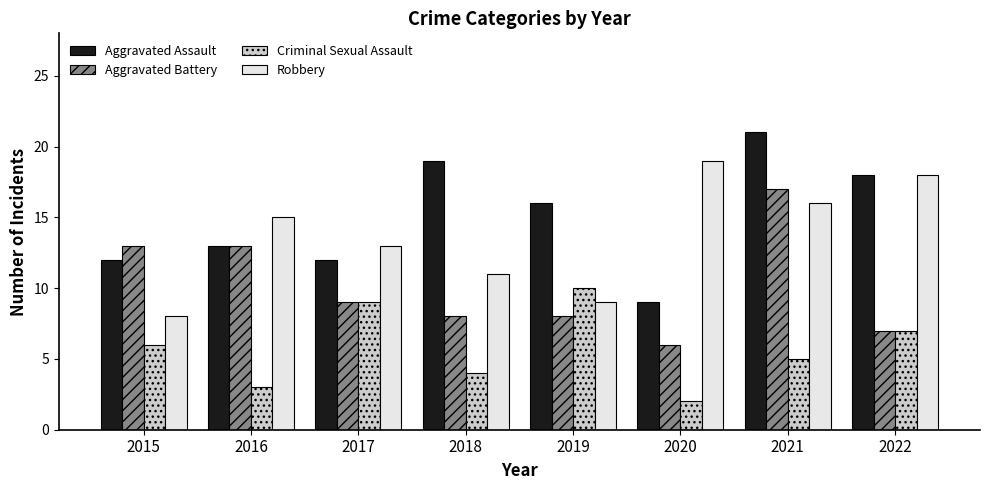

Rank the series by their maximum value, from highest to lowest.

Aggravated Assault, Robbery, Aggravated Battery, Criminal Sexual Assault